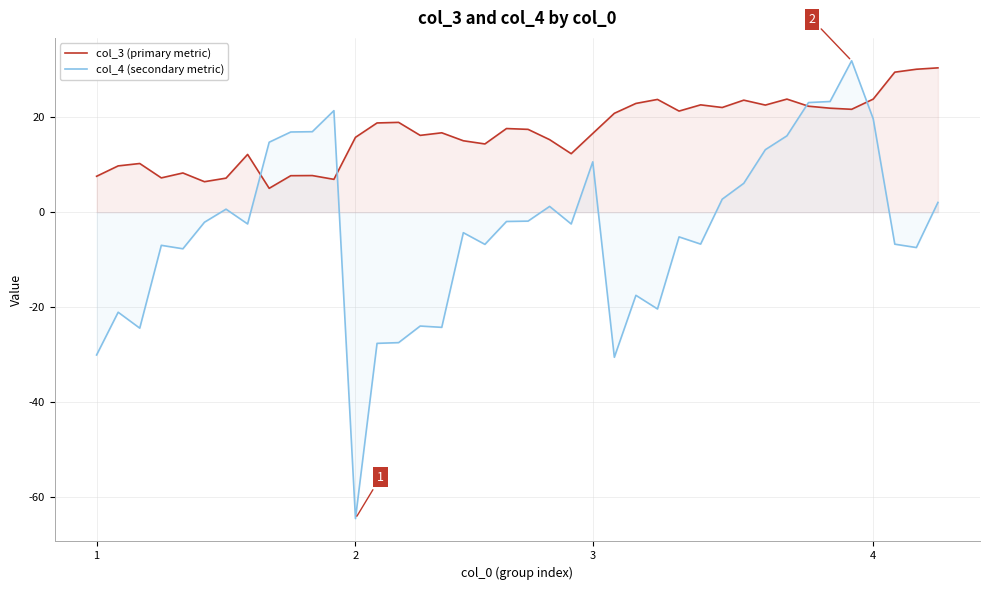

Between 1 and 7, which series saw the biggest shift?

col_4 (secondary metric)